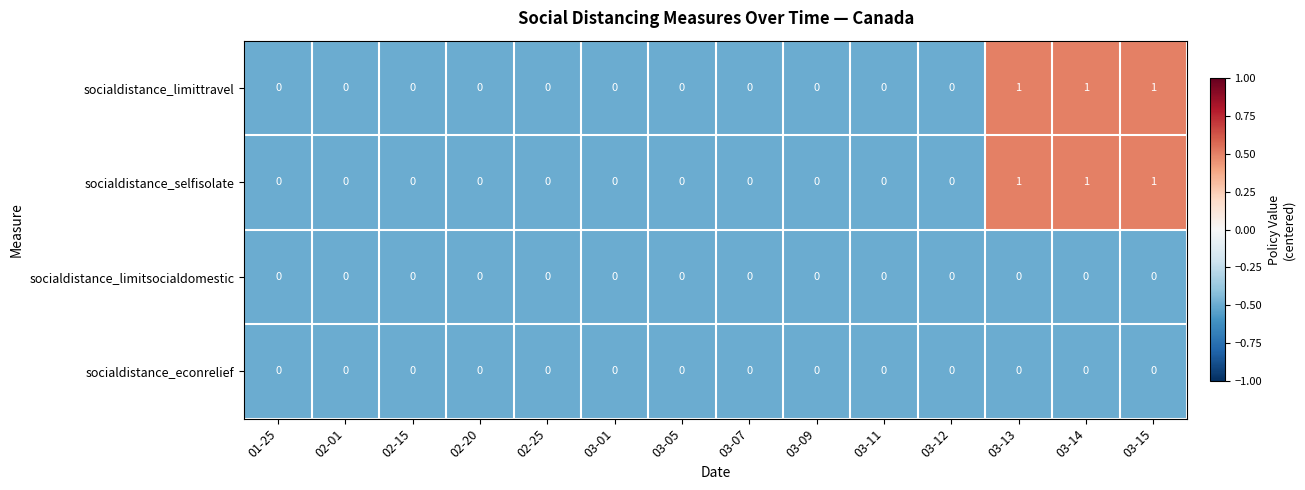

How many socialdistance_selfisolate values are between 0 and 1?

14